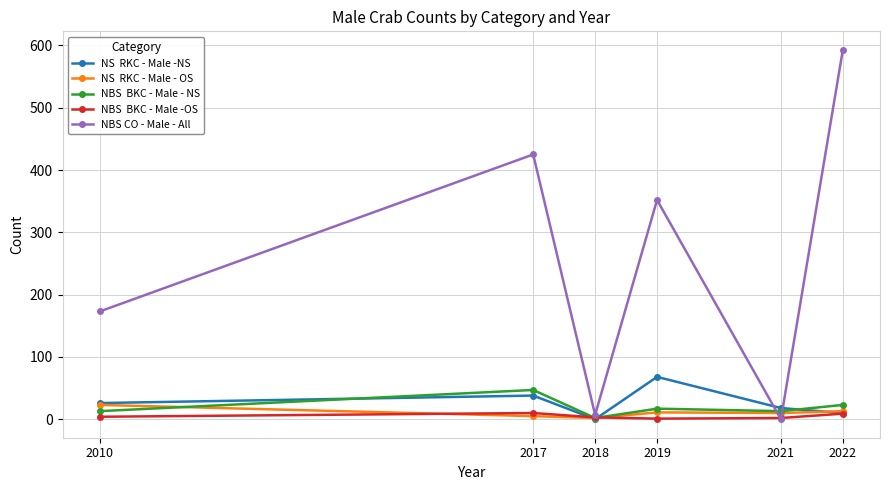

At which category is the sum across all series the highest?

2022